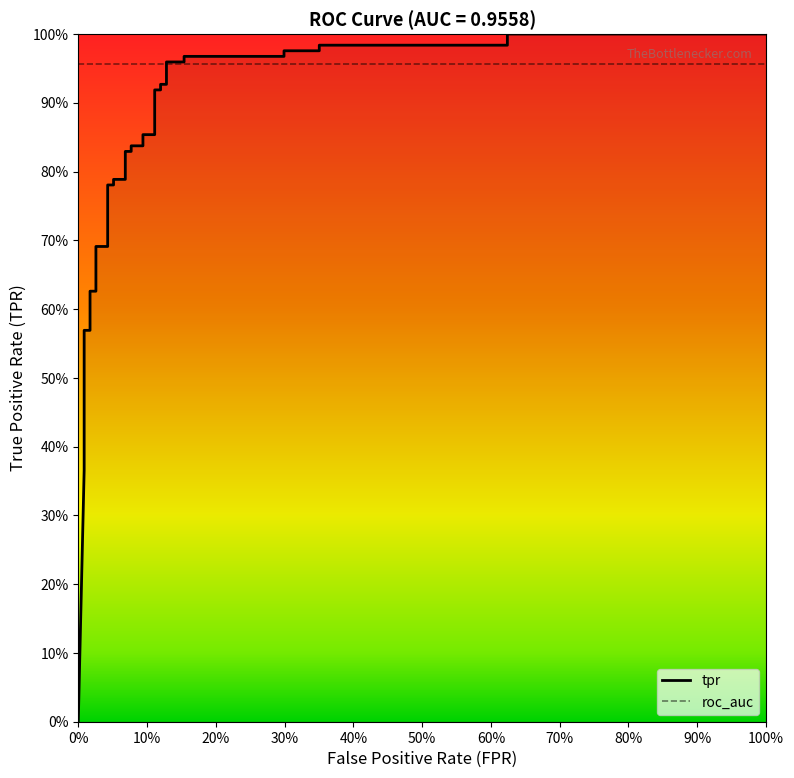

Is it true that the value at 100% is 1.0?

True